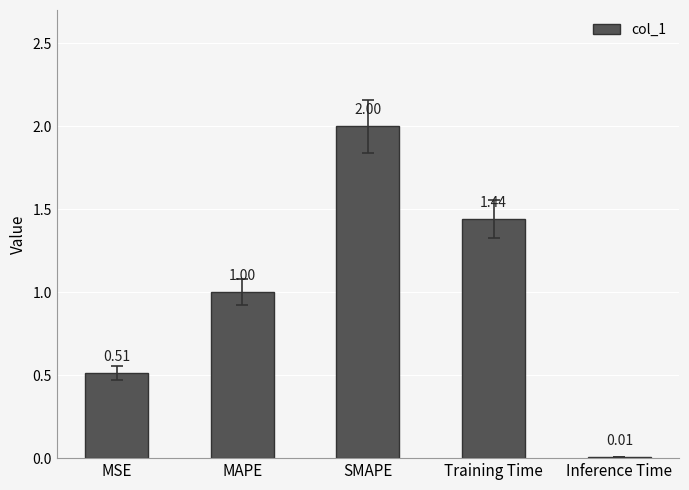

Where is the data nearest to the value 1?

MAPE